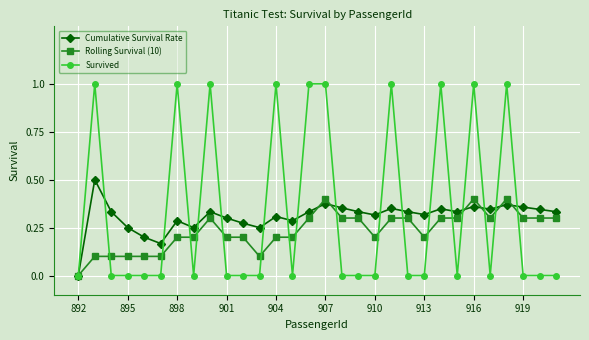

List the series in order of their peak value, highest first.

Survived, Cumulative Survival Rate, Rolling Survival (10)